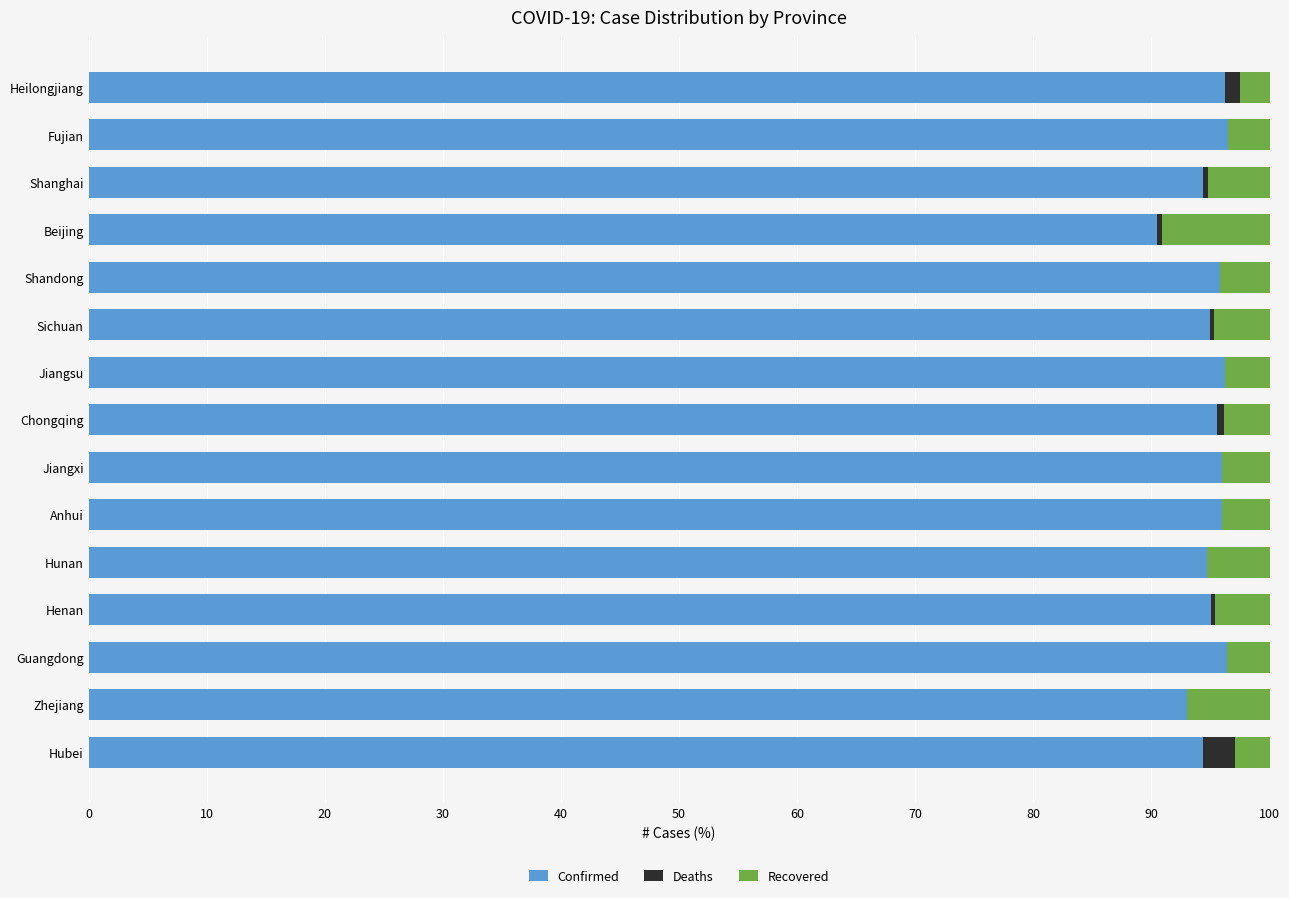

What is the sum of all Confirmed values?

1425.8